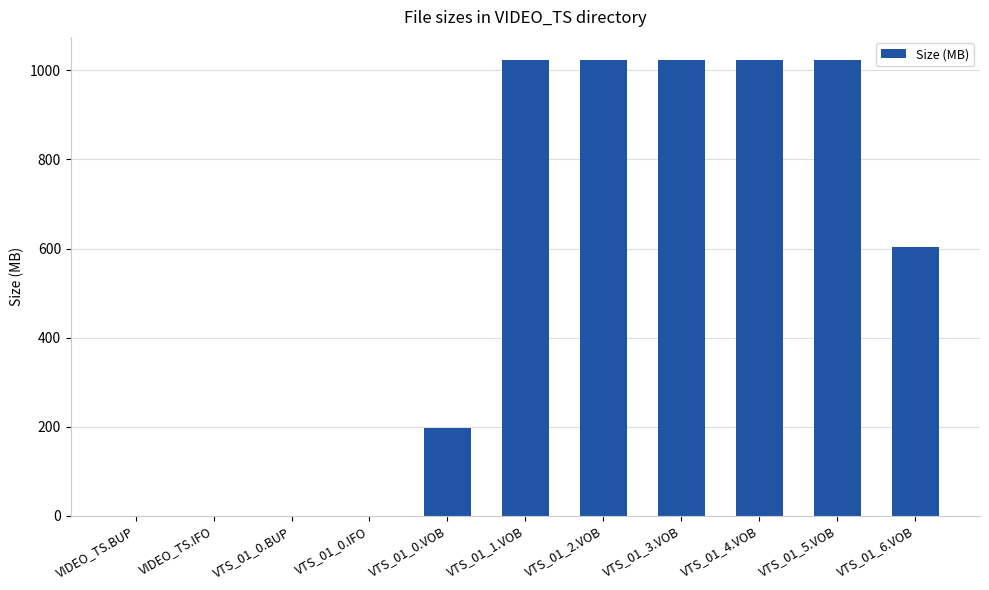

The value at VTS_01_3.VOB is 287.7. True or false?

False